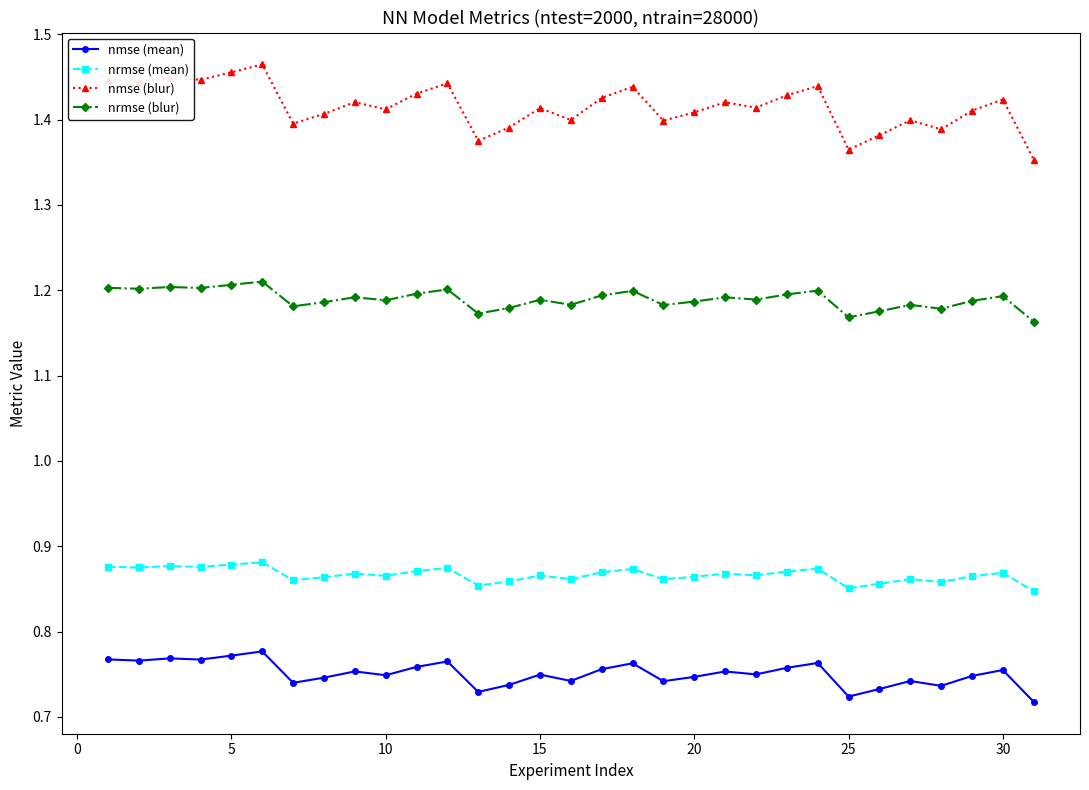

True or false: nmse (blur) and nrmse (mean) intersect in this chart.

False